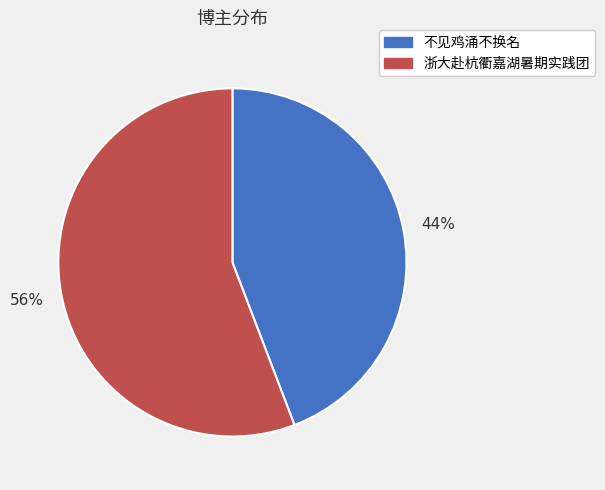

Is there any slice that represents more than half of the pie?

Yes